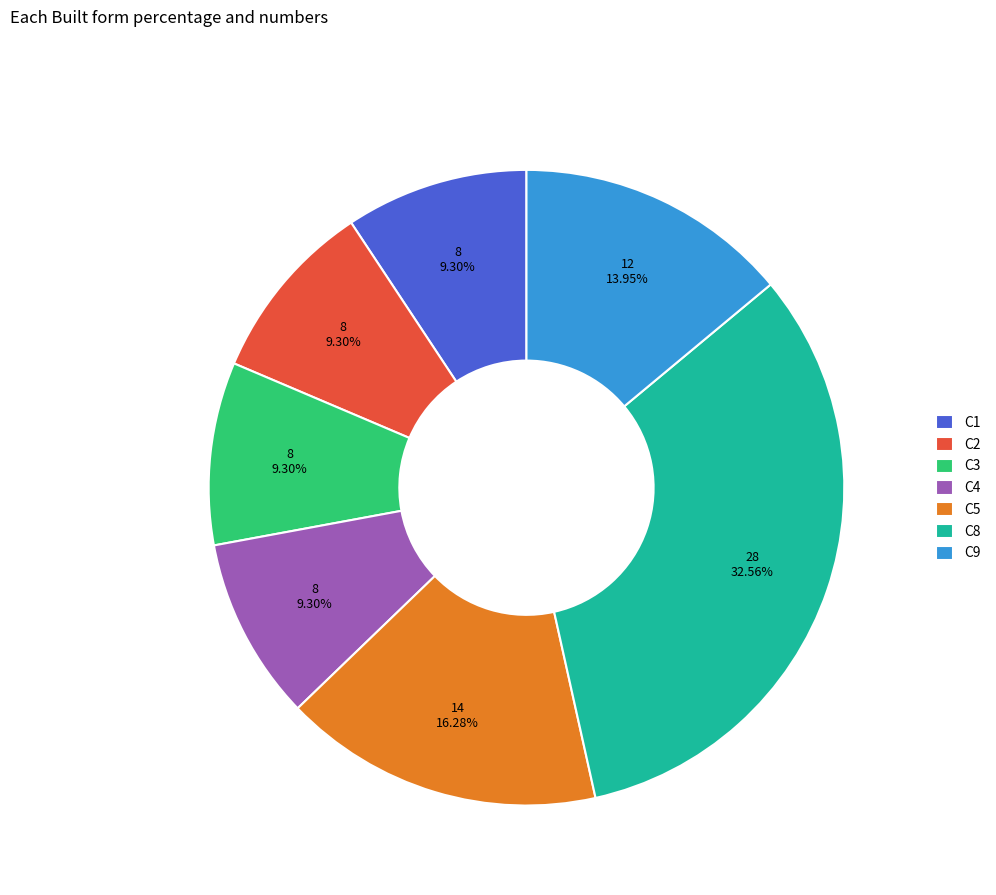

To the nearest percent, what is the average slice percentage?

14%